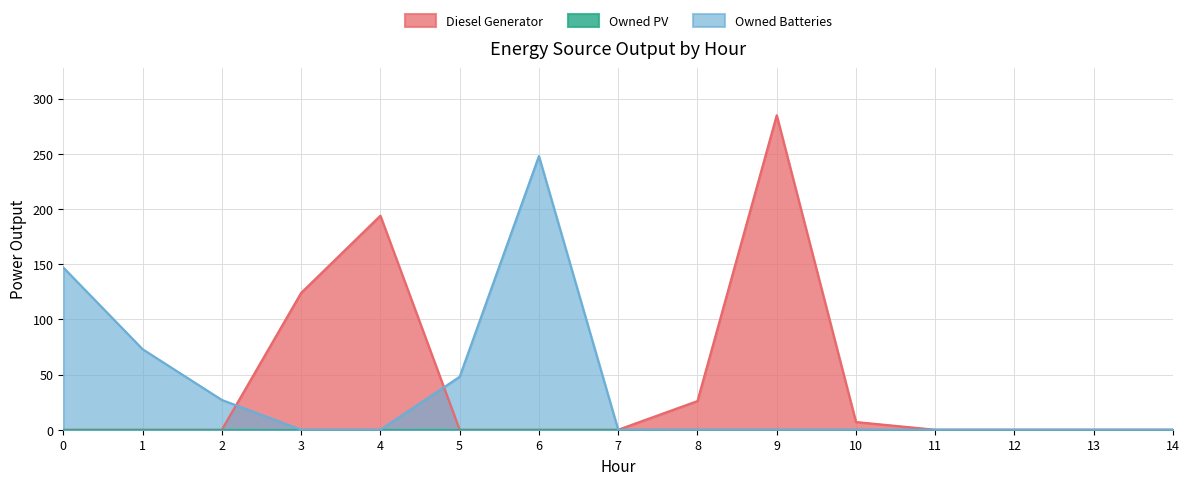

Where is the first local maximum for Diesel Generator?

4